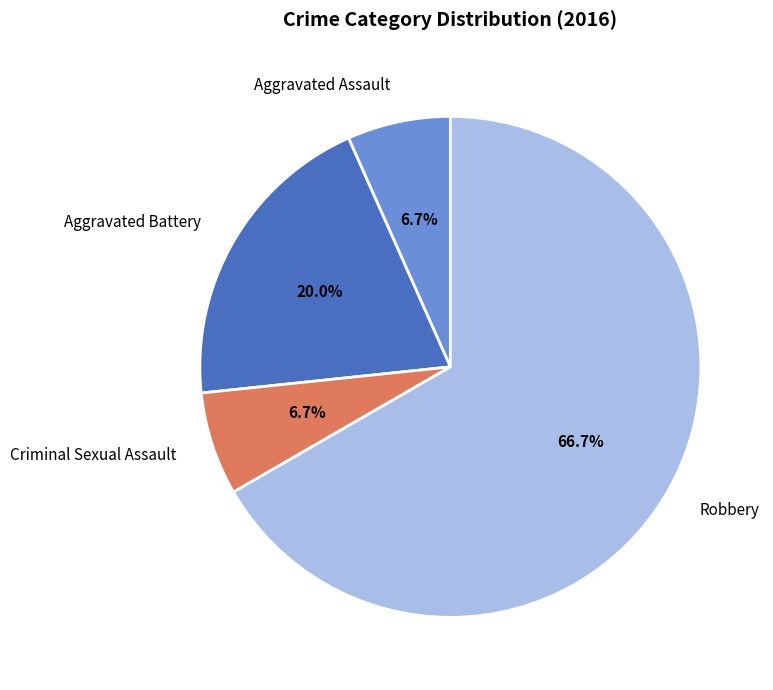

To the nearest percent, what percentage of the pie is Criminal Sexual Assault?

7%